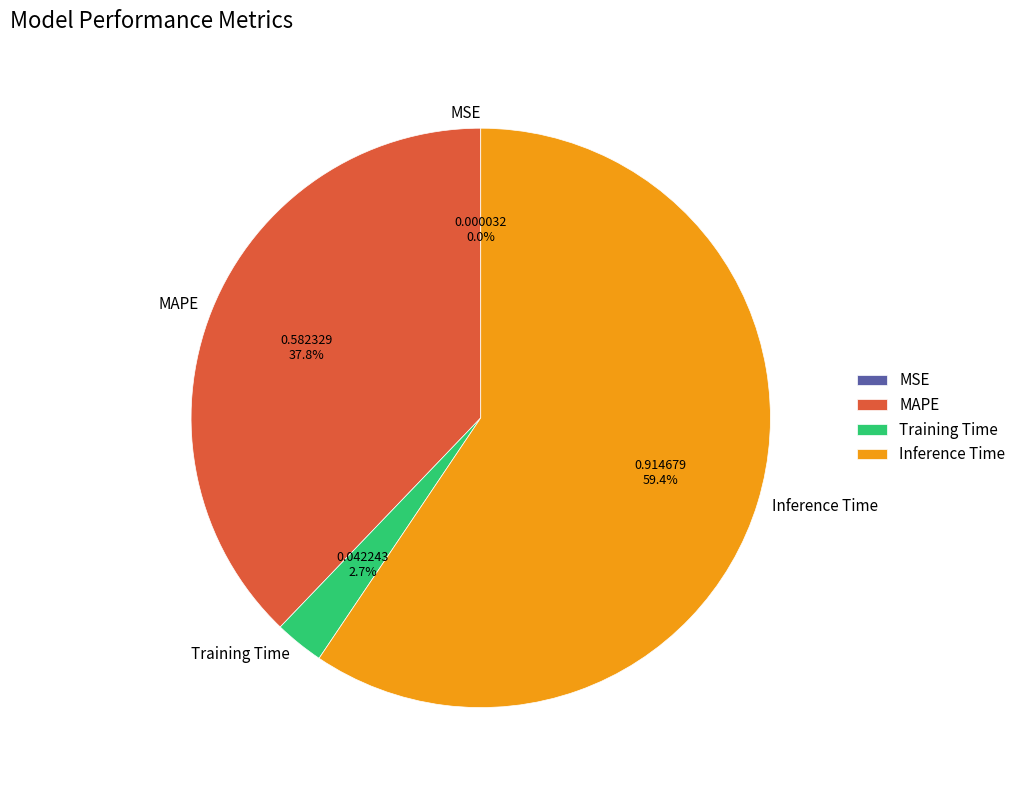

Is there any slice that represents more than half of the pie?

Yes